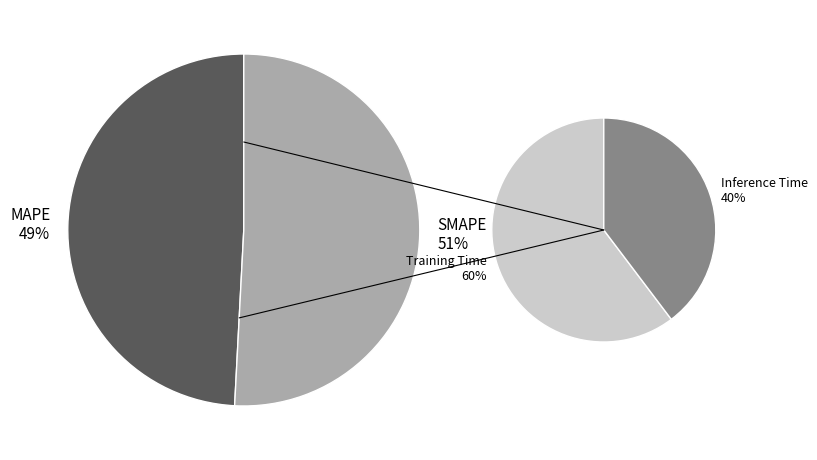

To the nearest percent, what percentage of the pie is SMAPE?

51%